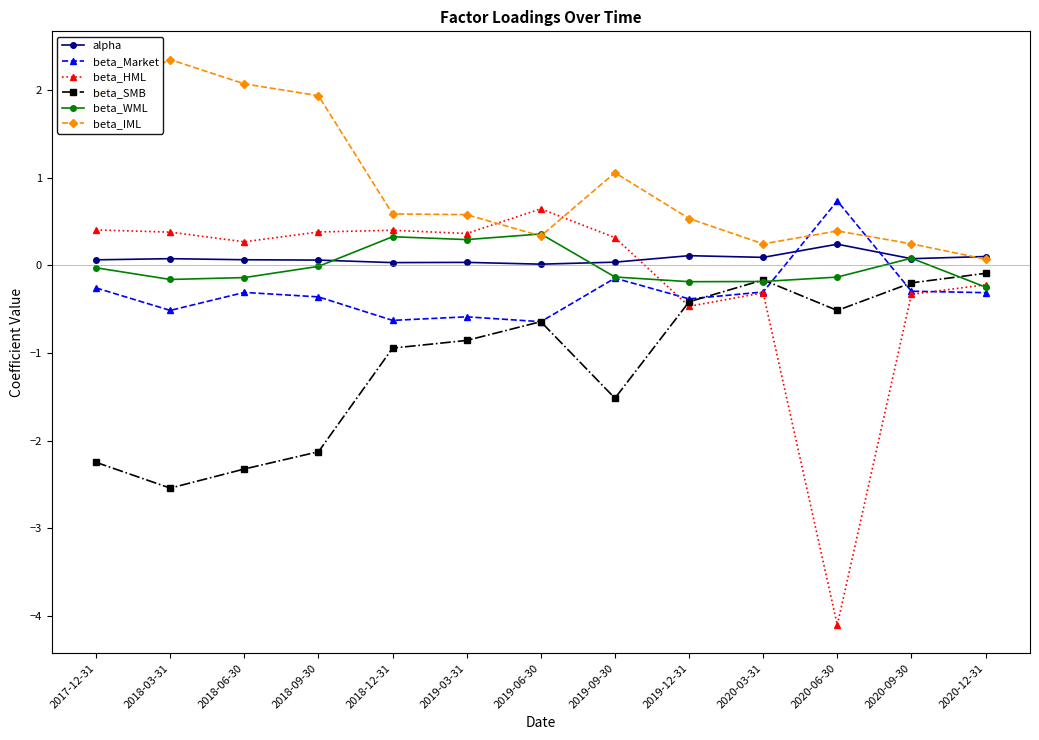

Which category has the highest value in the beta_Market series?

2020-06-30